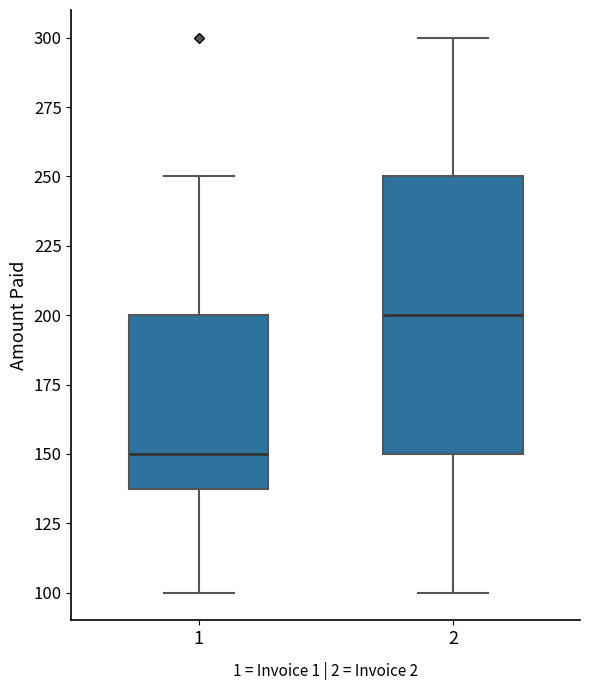

Where is the lower edge of the box at x = 2 on the y-axis? The values are not printed on the chart, so give them approximately, as read against the axis.

150